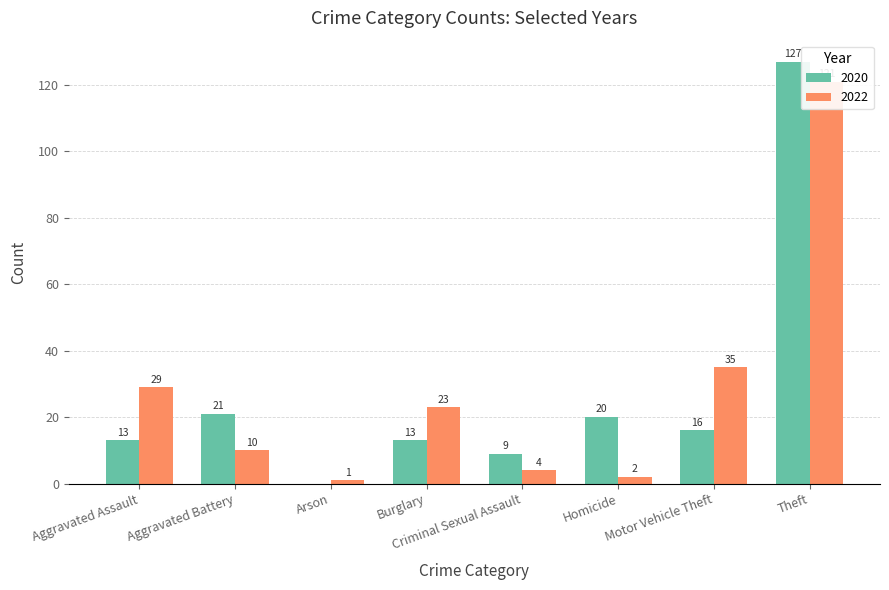

Reading left to right, extract all data points from this chart.

2020: 13	21	0	13	9	20	16	127
2022: 29	10	1	23	4	2	35	121